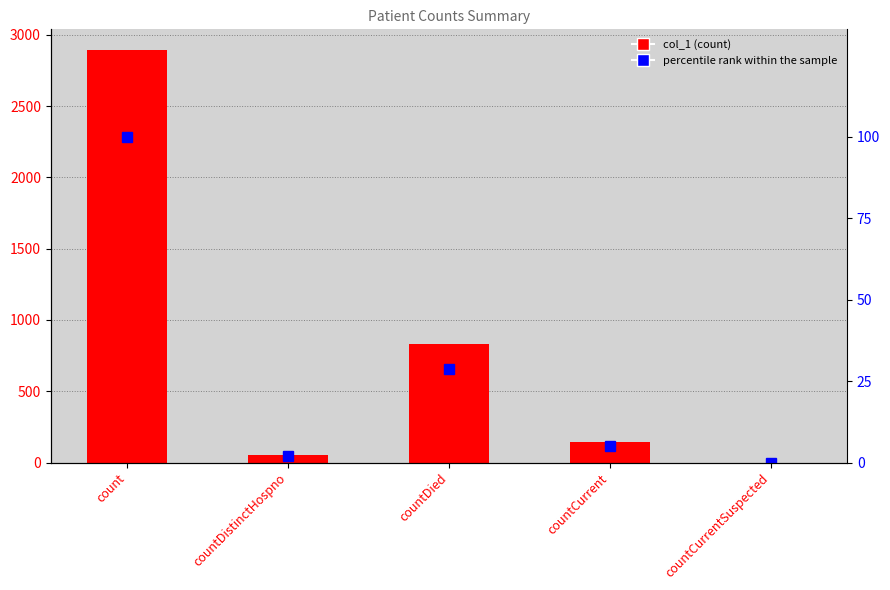

What is the total value across all series at countCurrent?

151.0